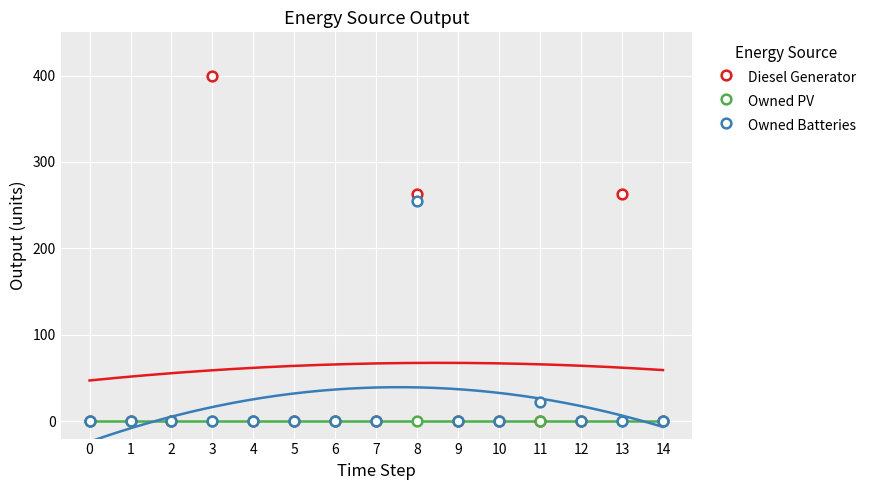

What is the maximum value shown in the chart?

400